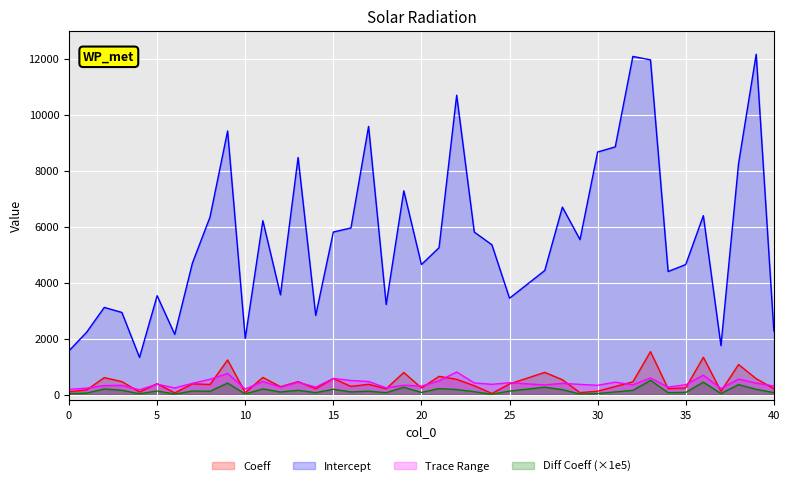

What is the lowest value of the Diff Coeff series?

14.7